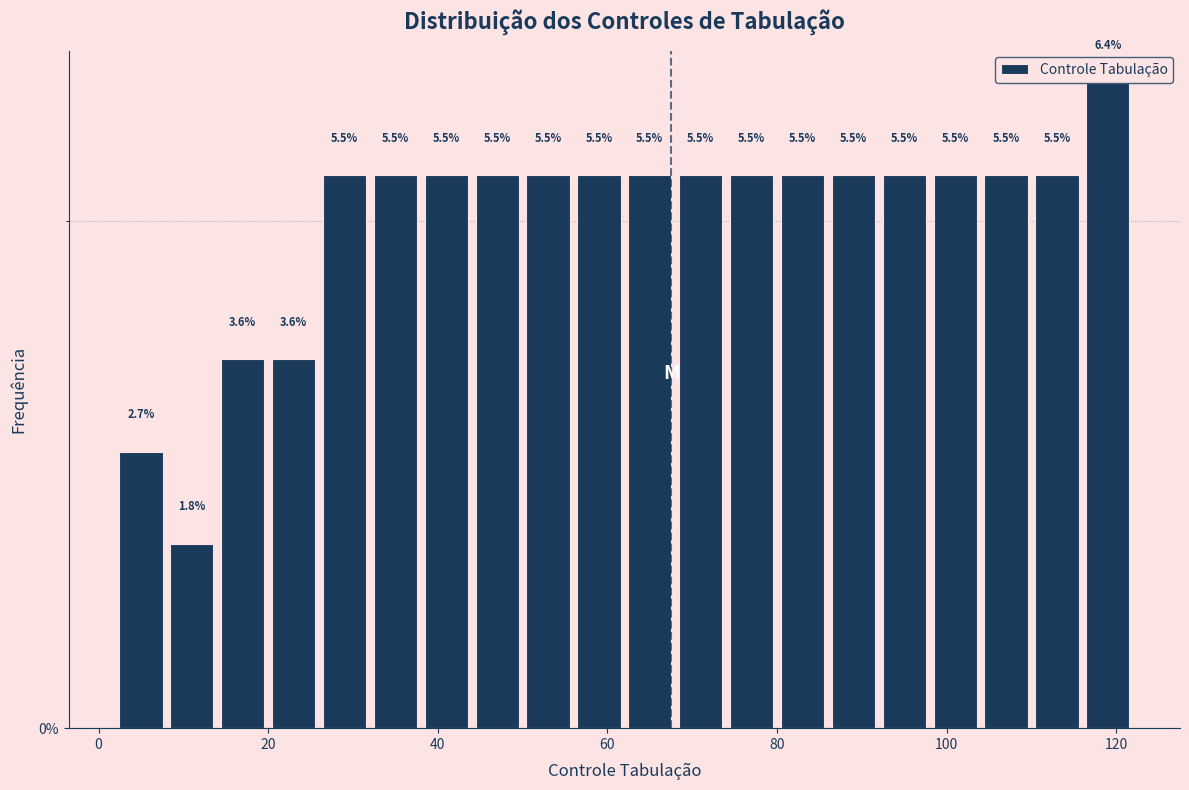

Read against the x-axis, roughly where is the centre of the tallest bar?

120